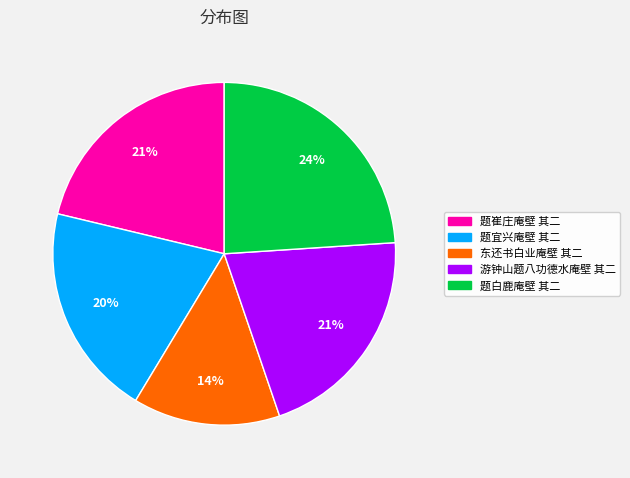

True or false: 题崔庄庵壁 其二 accounts for 33% of the total.

False